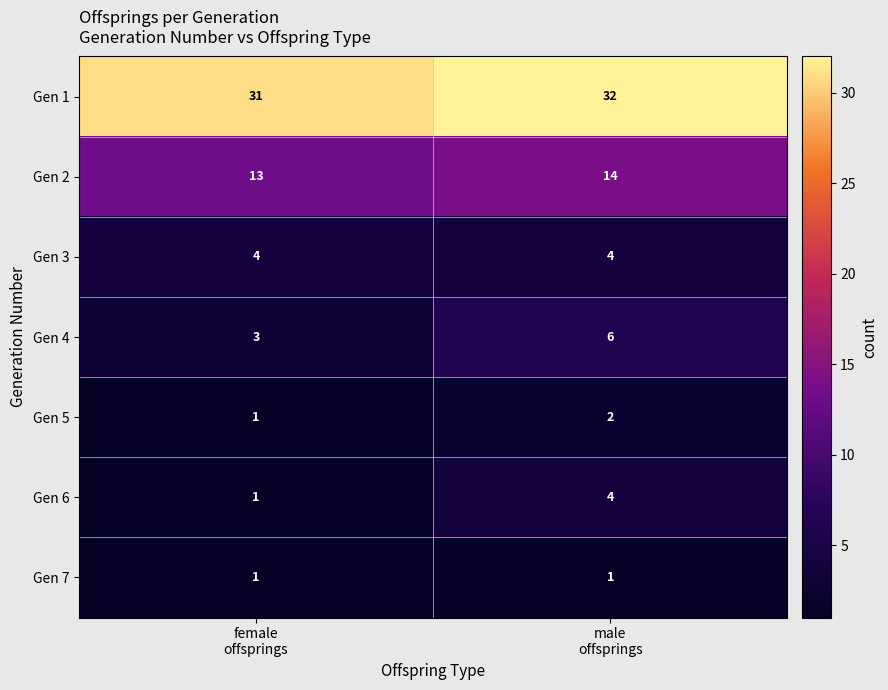

What is the average value of the Gen 2 series?

14